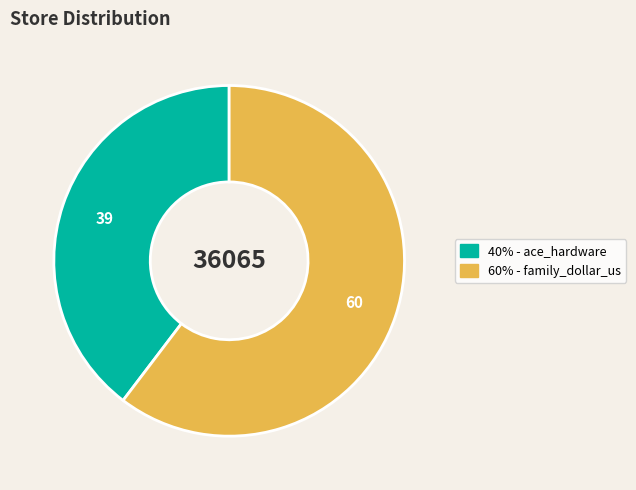

Is there a majority slice in this chart?

Yes